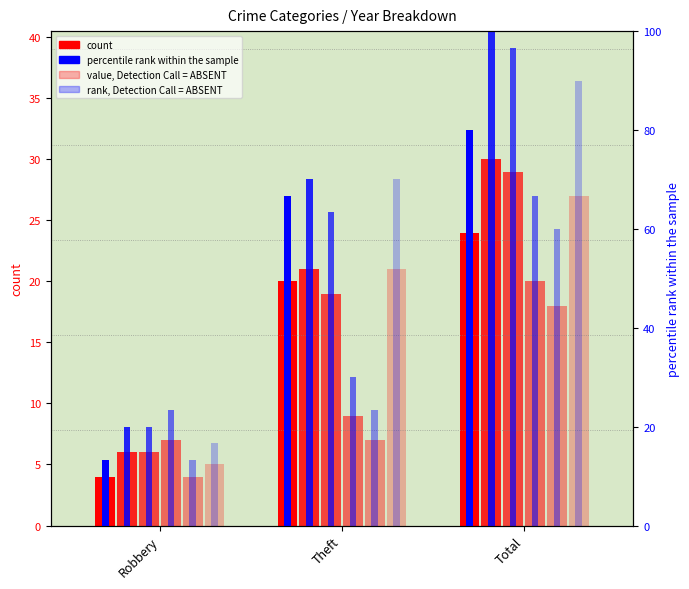

At which label is 2017 closest to 18?

Theft